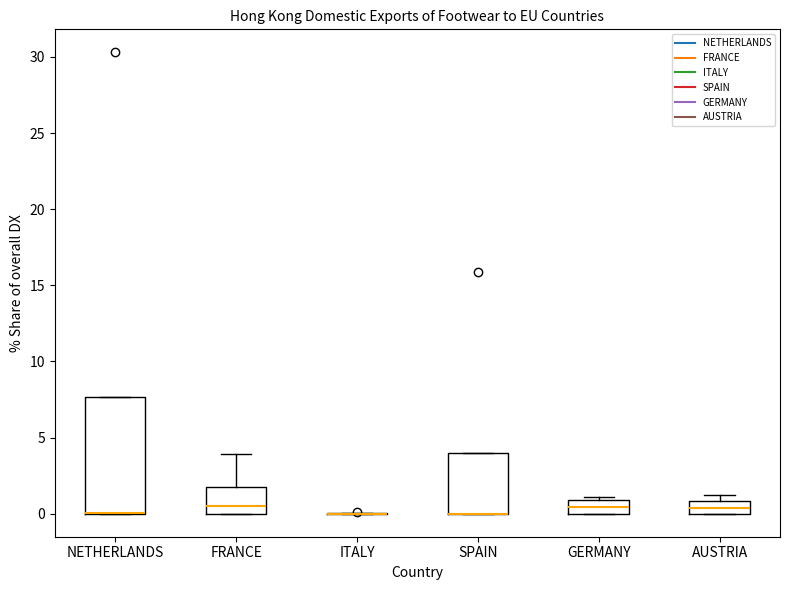

Reading left to right, read every box against the y-axis: the position of its median line, the range the box covers, and the ends of its whiskers. The values are not printed on the chart, so give them approximately, as read against the axis.

NETHERLANDS: median 0.0 (drawn on the box's lower edge), box 0.0 to 7.5, whiskers 0.0 to 7.5
FRANCE: median 0.5, box 0.0 to 2.0, whiskers 0.0 to 4.0
ITALY: box collapsed to a line at 0.0, whiskers 0.0 to 0.0
SPAIN: median 0.0 (drawn on the box's lower edge), box 0.0 to 4.0, whiskers 0.0 to 4.0
GERMANY: median 0.5, box 0.0 to 1.0, whiskers 0.0 to 1.0 (just above the box's upper edge)
AUSTRIA: median 0.5, box 0.0 to 1.0, whiskers 0.0 to 1.0 (just above the box's upper edge)